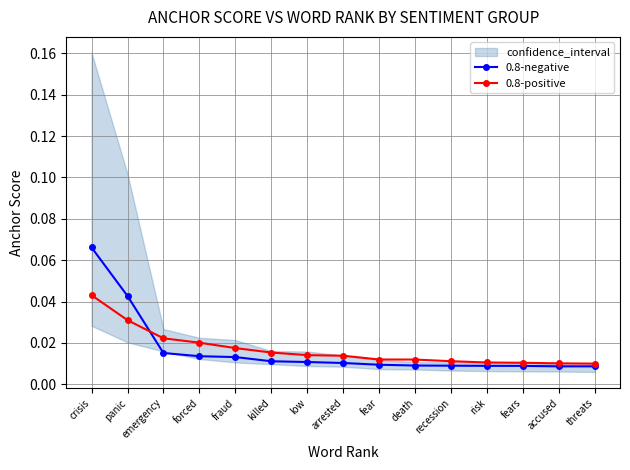

Reading left to right, what are all the values shown in this chart?

0.8-negative: crisis=0.1	panic=0.0	emergency=0.0	forced=0.0	fraud=0.0	killed=0.0	low=0.0	arrested=0.0	fear=0.0	death=0.0	recession=0.0	risk=0.0	fears=0.0	accused=0.0	threats=0.0
0.8-positive: crisis=0.0	panic=0.0	emergency=0.0	forced=0.0	fraud=0.0	killed=0.0	low=0.0	arrested=0.0	fear=0.0	death=0.0	recession=0.0	risk=0.0	fears=0.0	accused=0.0	threats=0.0